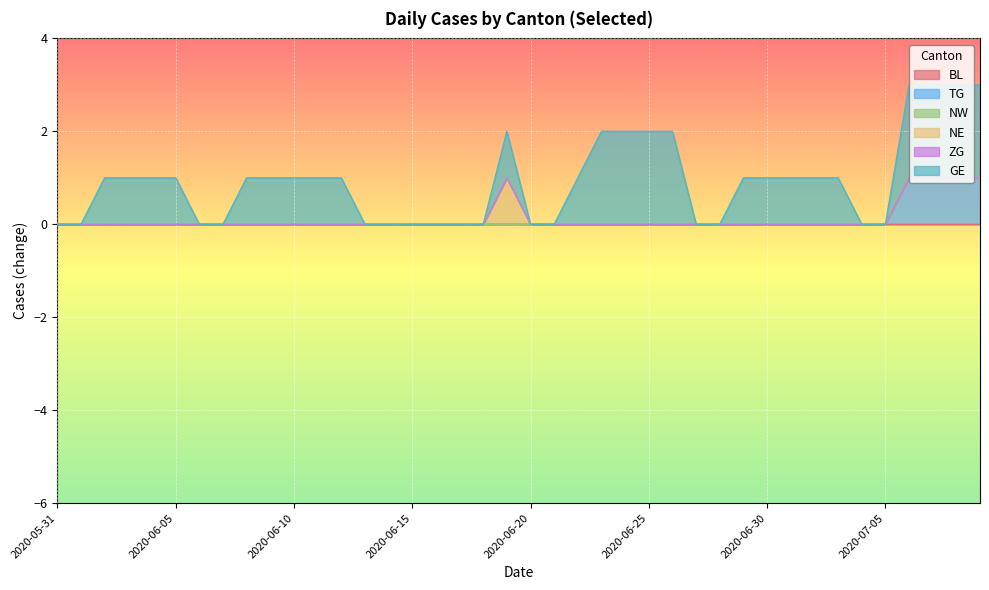

Which series changed the most between 2020-06-18 and 2020-06-21?

BL